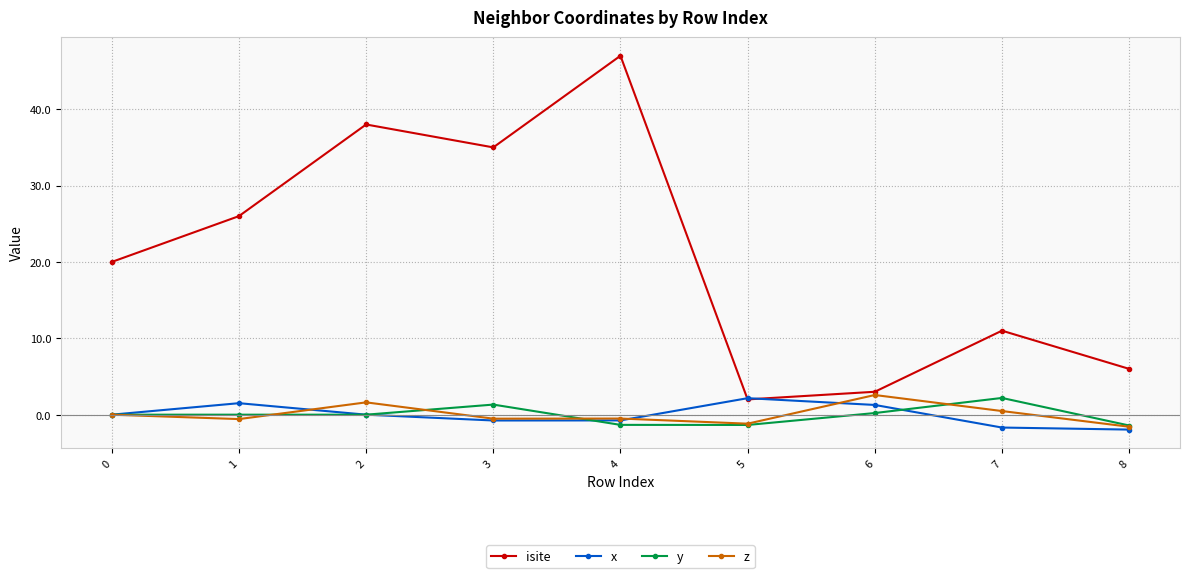

What is the lowest value of the z series?

-1.6